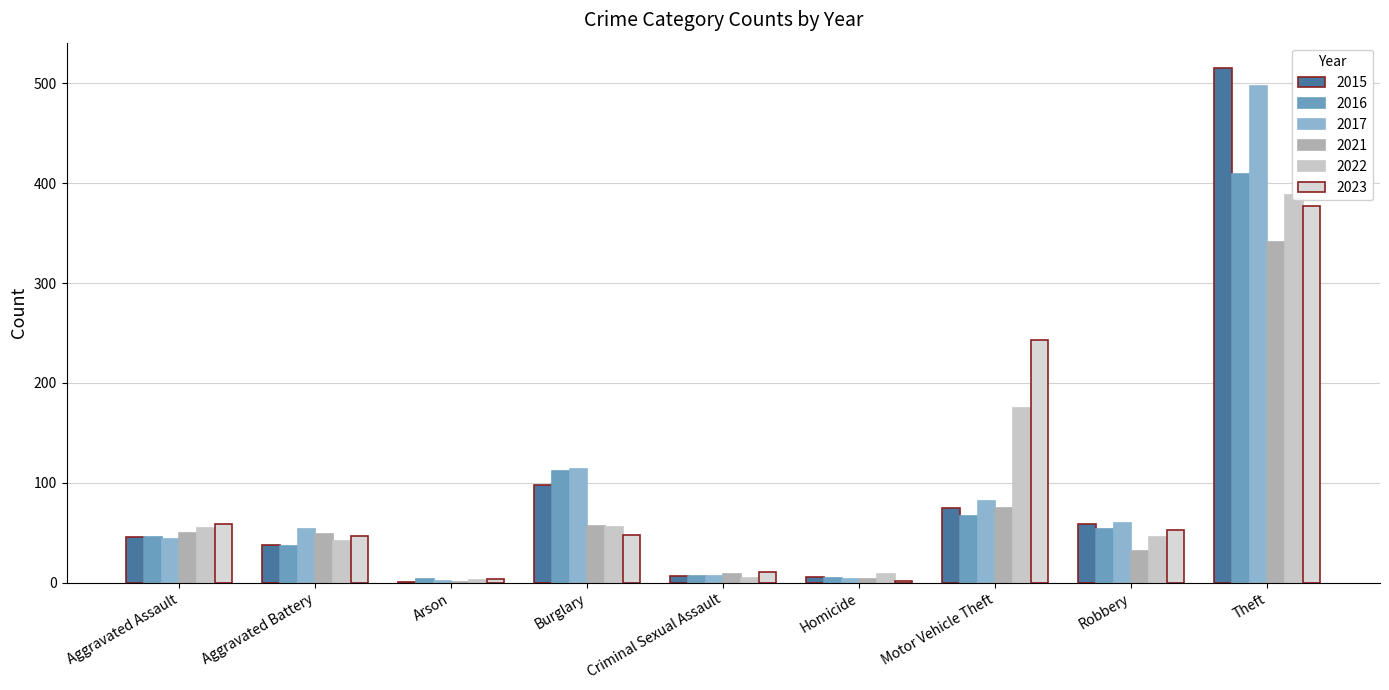

What is the greatest value displayed?

515